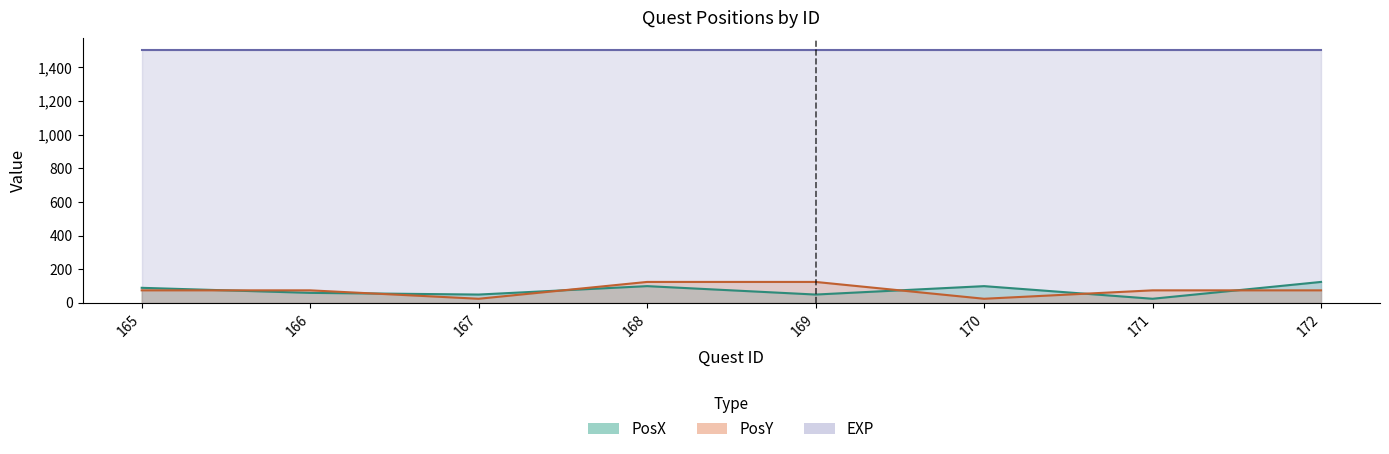

What is the total value across all series at 171?

100